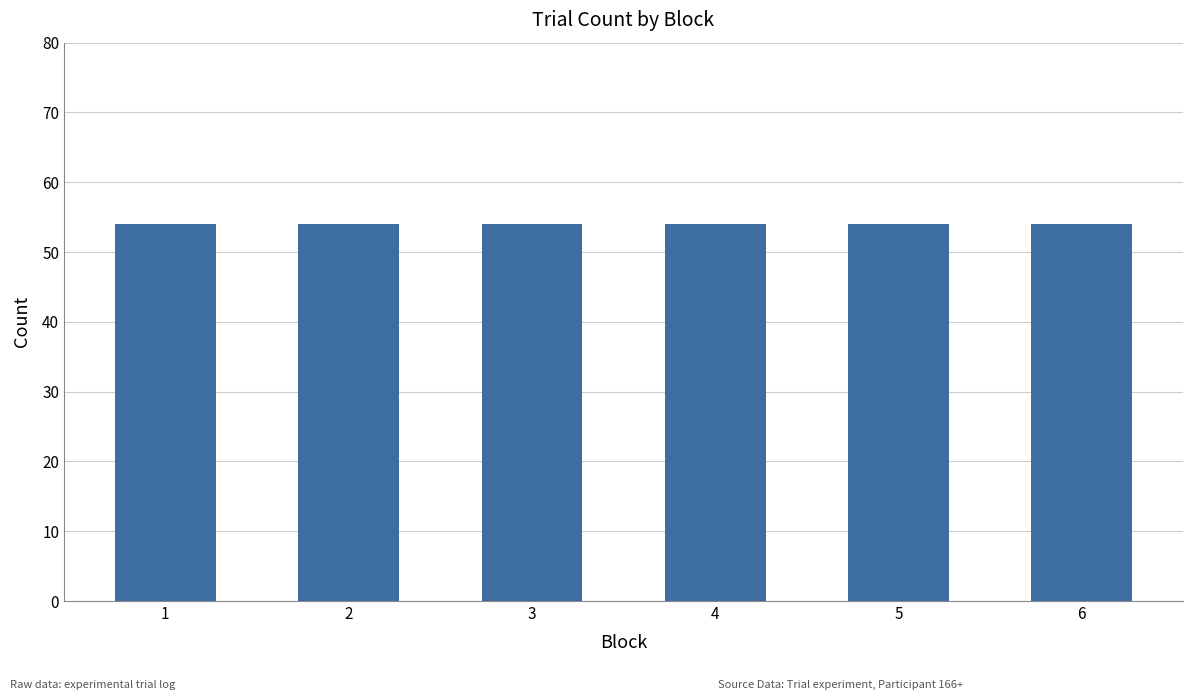

Rank the categories by value from lowest to highest.

Block 1, Block 2, Block 3, Block 4, Block 5, Block 6